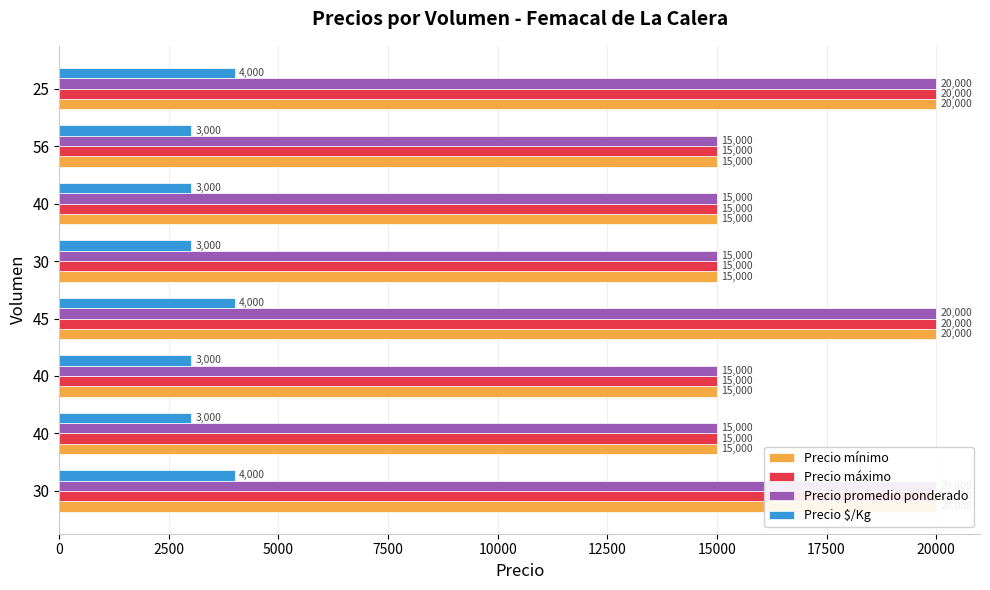

What are all the series names shown in the legend?

Precio mínimo, Precio máximo, Precio promedio ponderado, Precio $/Kg